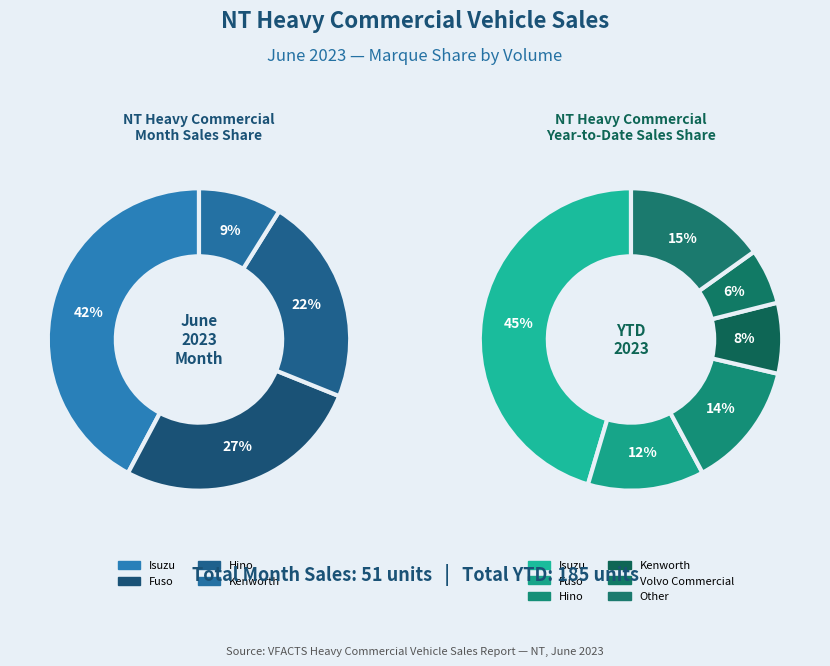

Is the sum of Fiat Professional and Volvo Commercial greater than half?

No